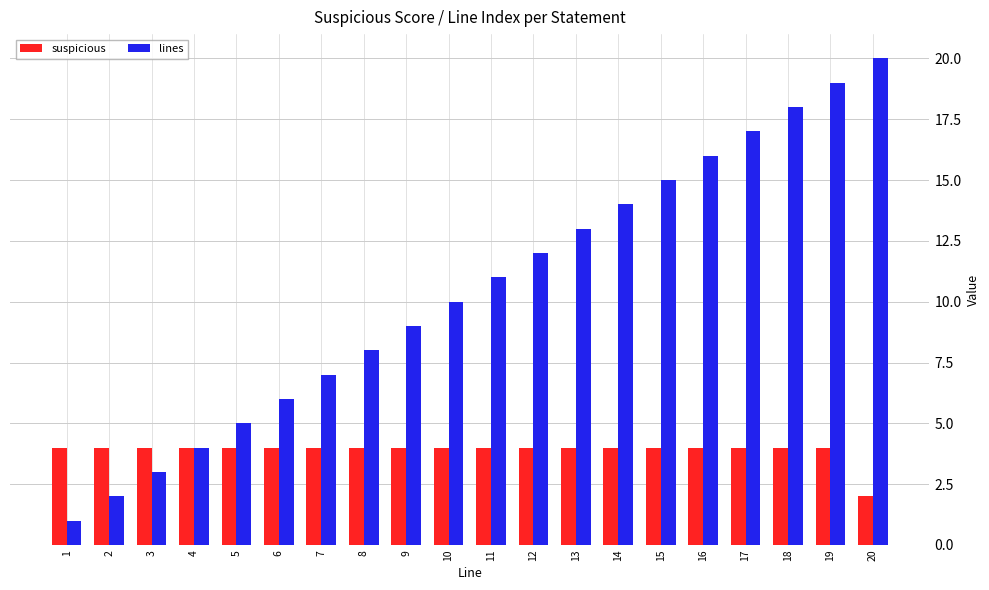

The value of lines at 4 is 4. True or false?

True